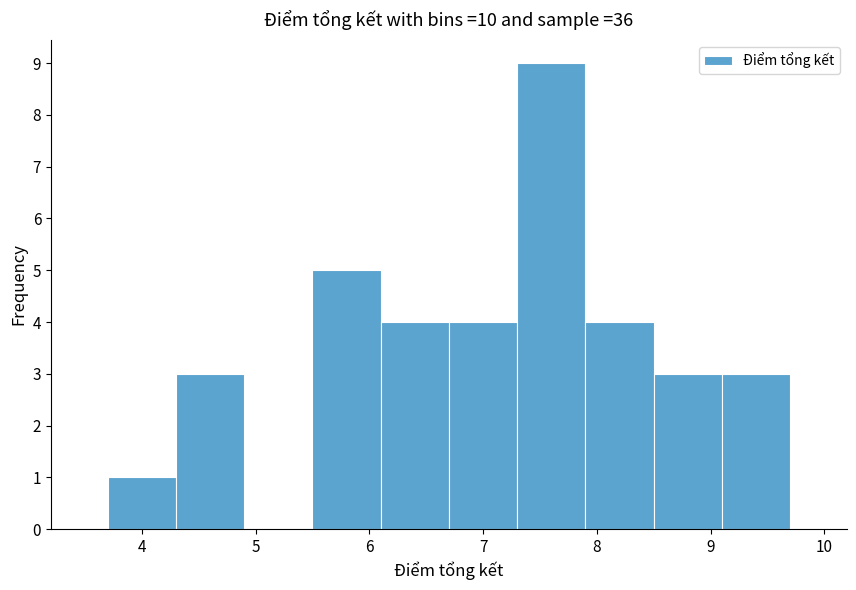

How tall is the bar that spans 6.1 to 6.7 on the x-axis? The values are not printed on the chart, so give them approximately, as read against the axis.

4